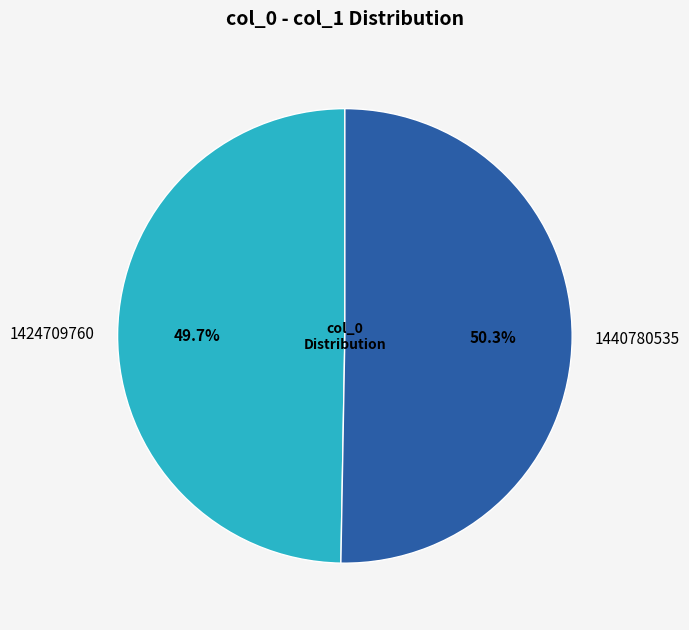

Which category has the smallest portion of the pie?

1424709760